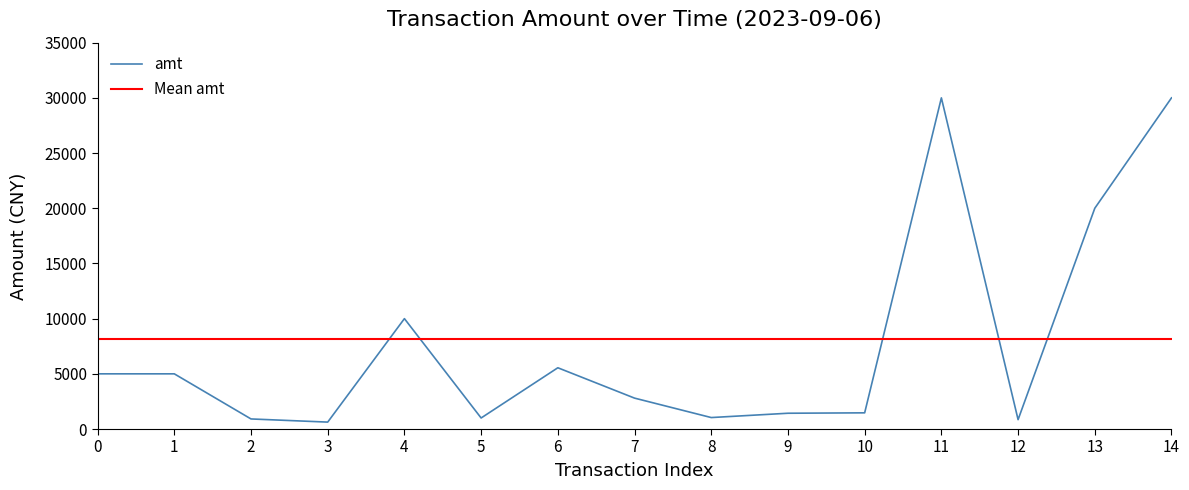

At which category does the chart reach its peak across all series?

11